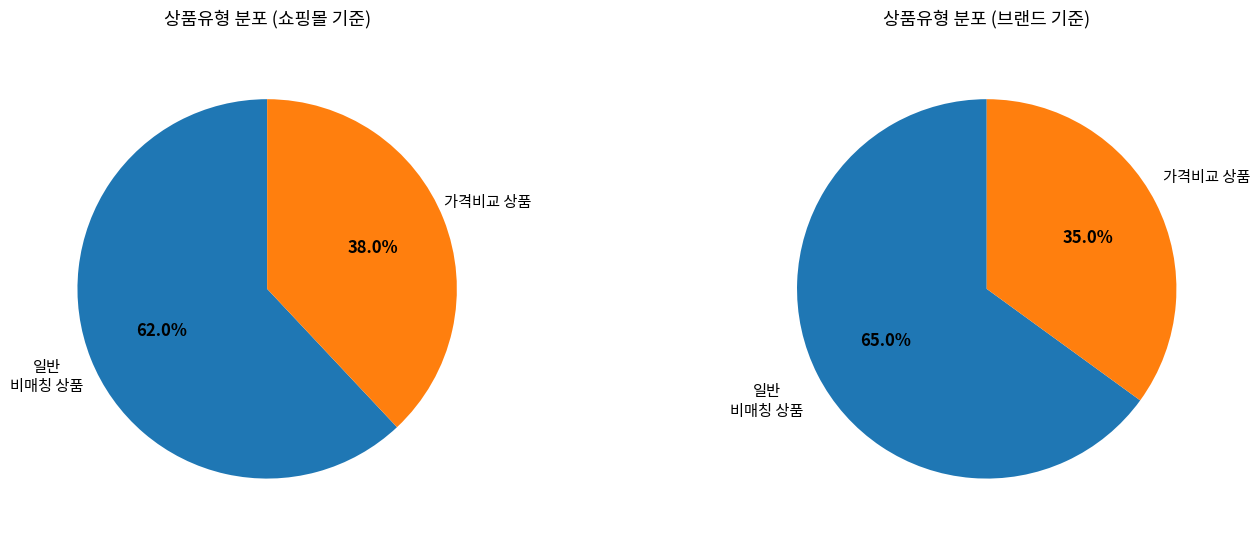

The 일반 - 가격비교 상품 slice represents 28% of the pie. True or false?

False